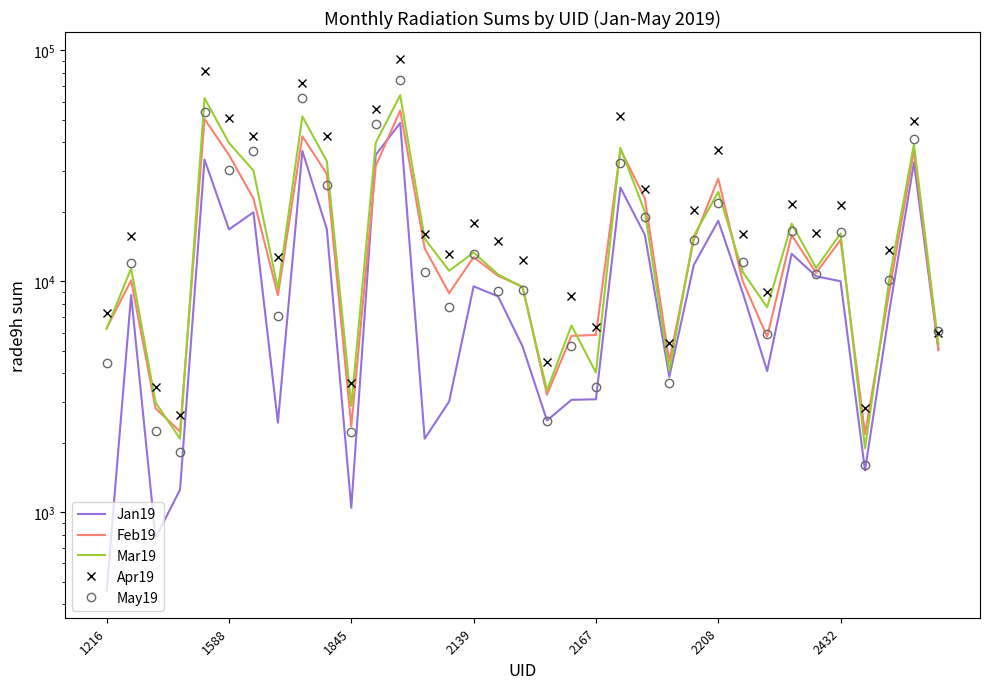

How many interior local valleys does the Apr19 series have?

10